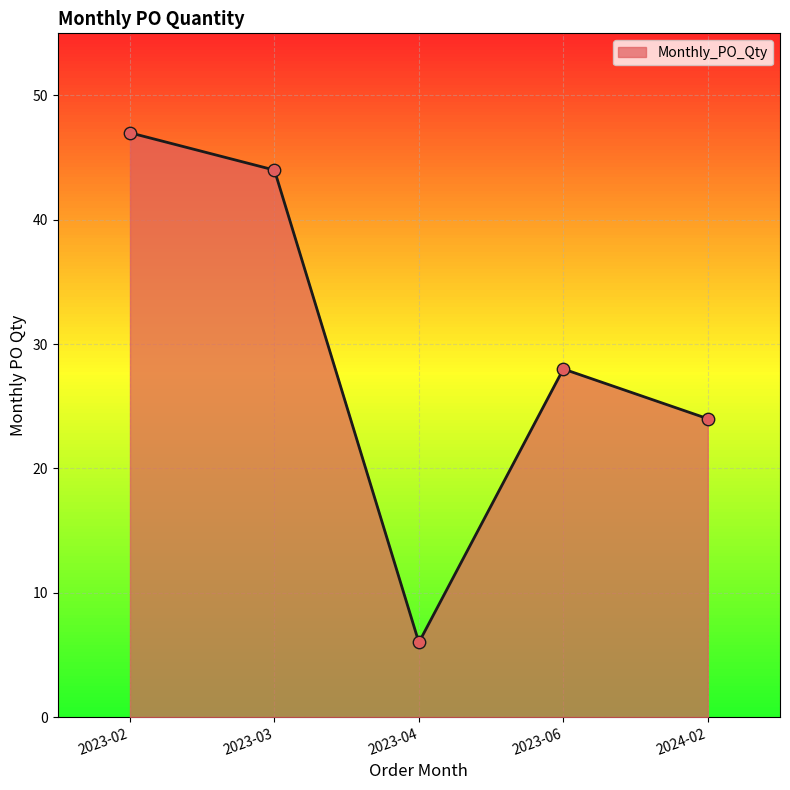

Which has a higher value, 2023-02 or 2023-06?

2023-02